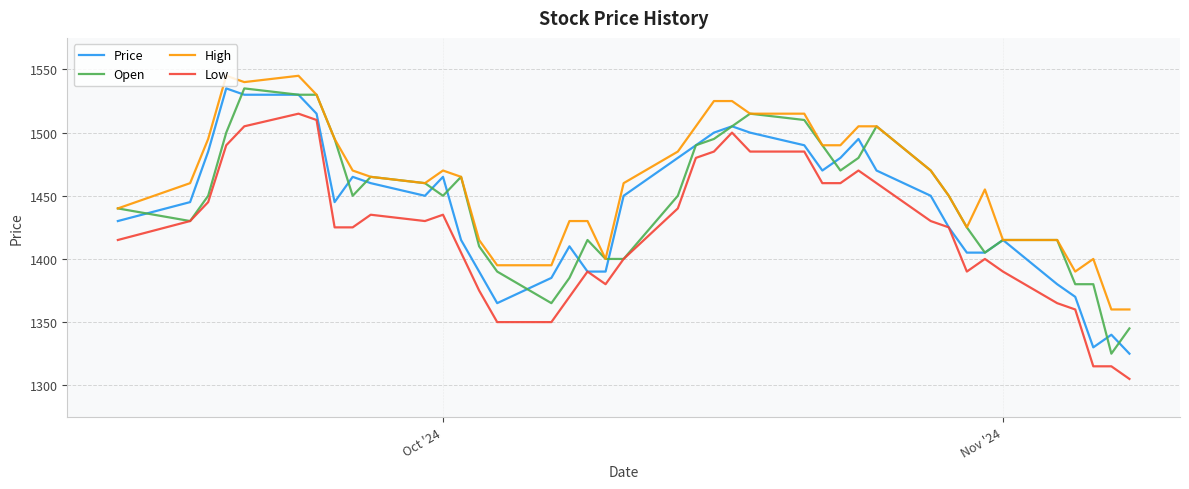

What is the highest value of the Price series?

1535